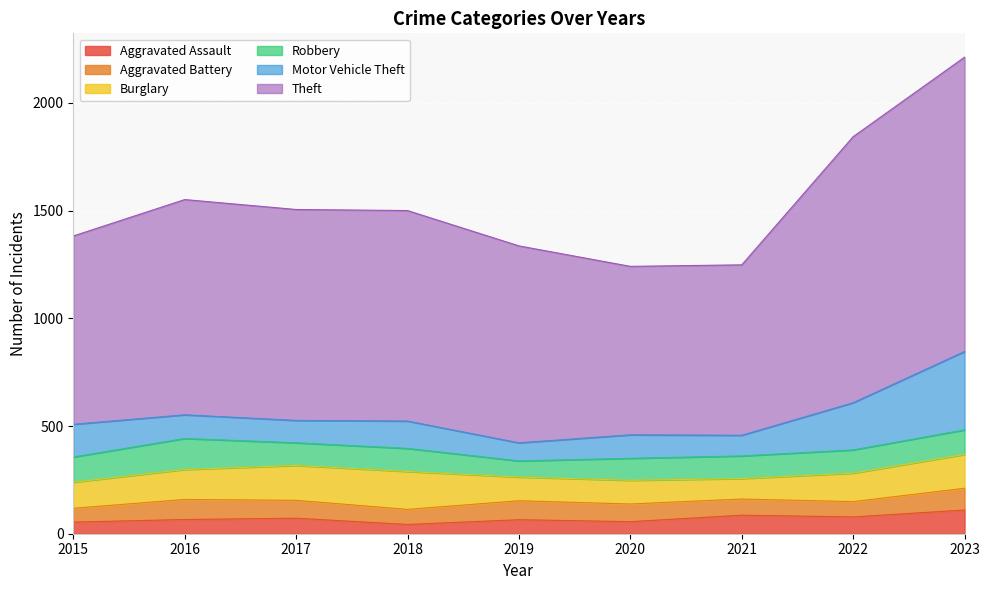

What is the sum of all Burglary values?

1202